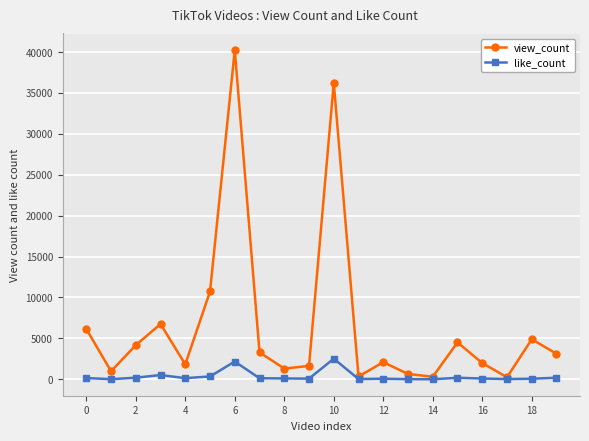

How many lines are shown in the chart?

2